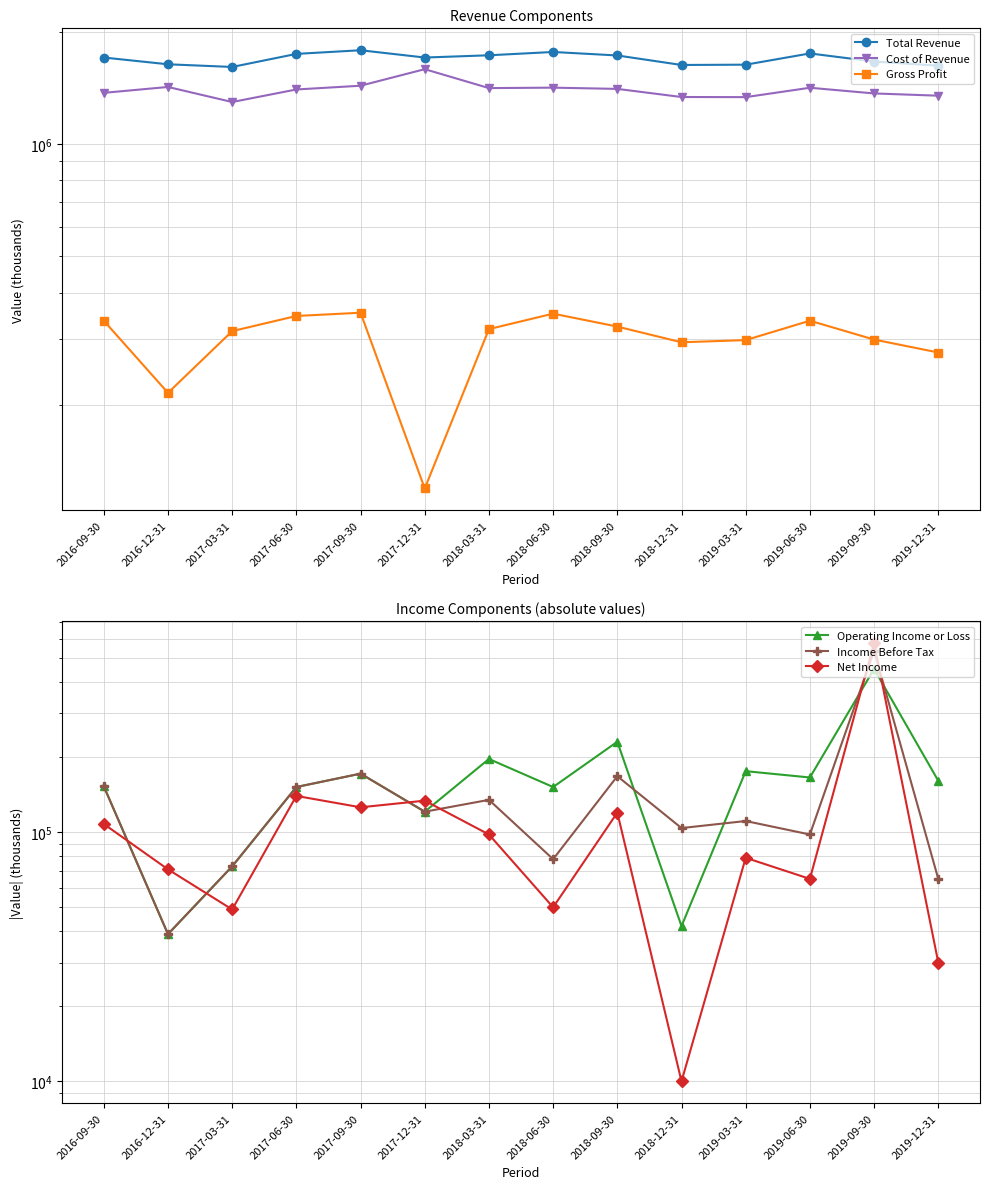

What are all the series names shown in the legend?

Total Revenue, Cost of Revenue, Gross Profit, Operating Income or Loss, Income Before Tax, Net Income